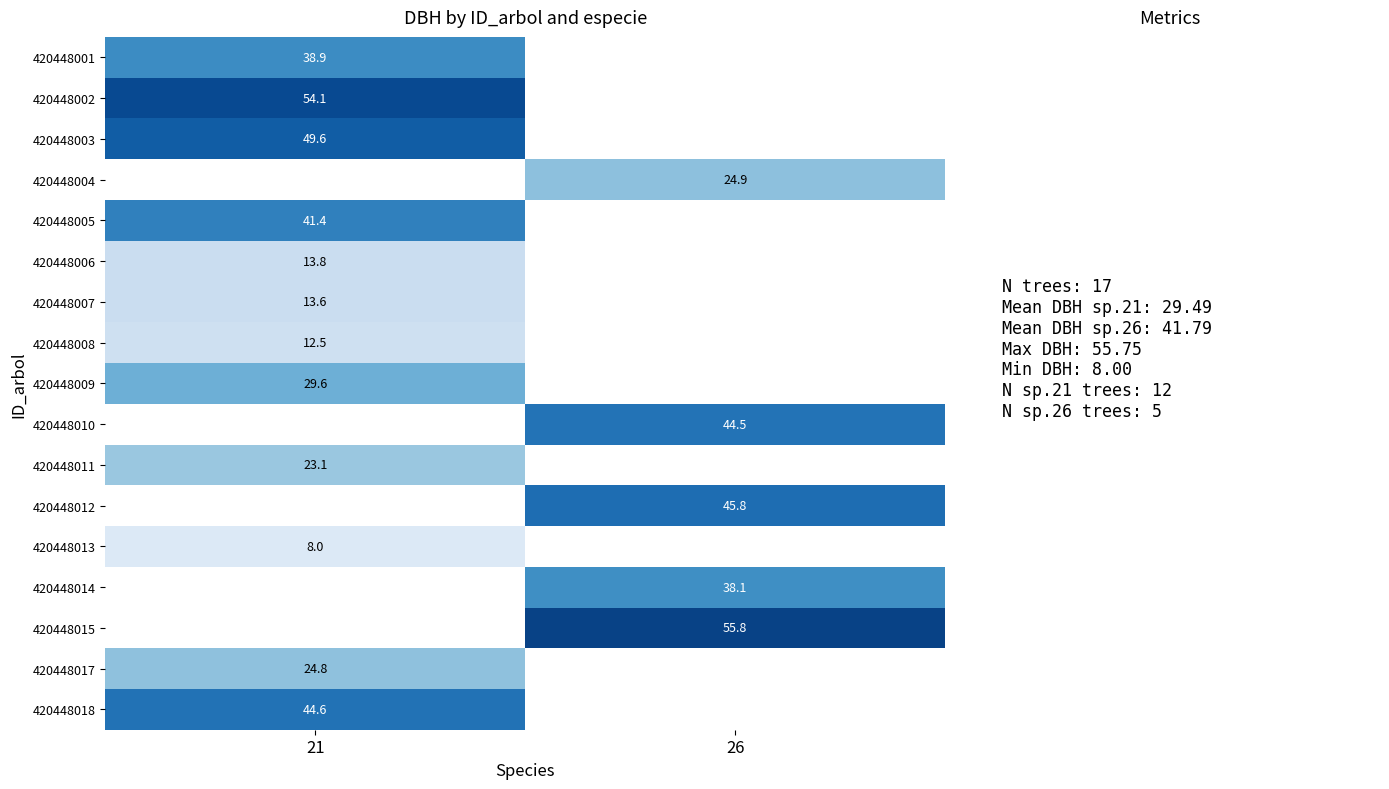

True or false: 420448008 has a value of 12.5 at 21.

True